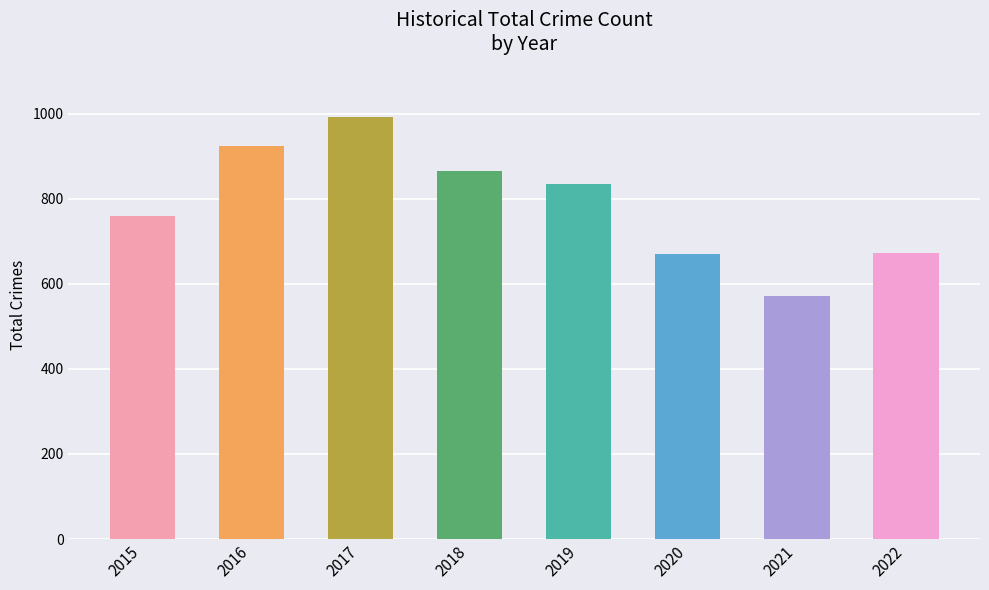

How many series are shown in this chart?

1